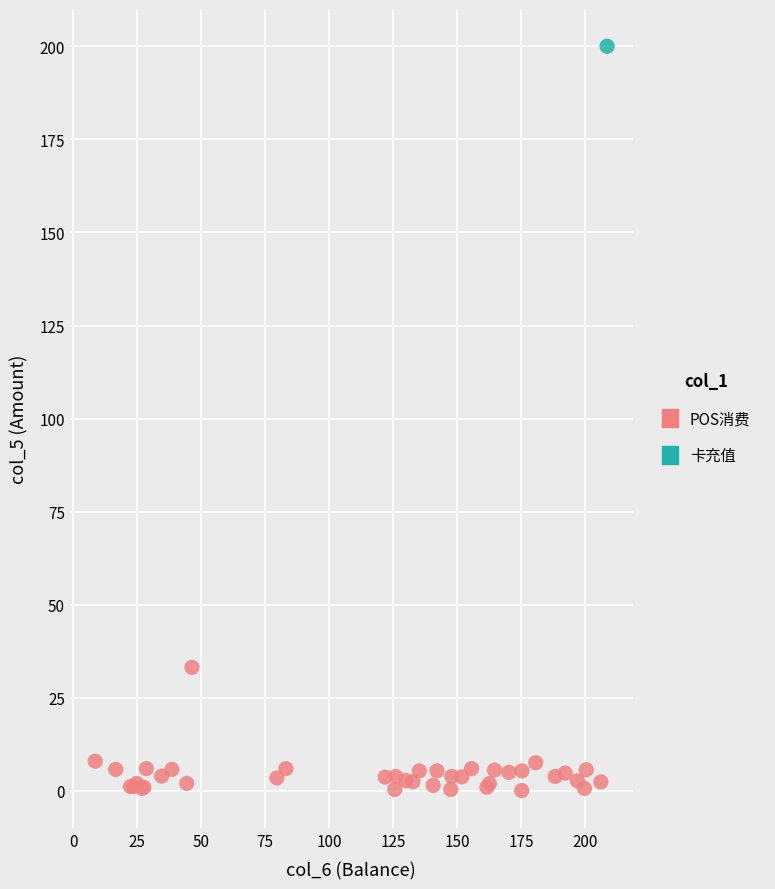

What are all the series names shown in the legend?

POS消费, 卡充值